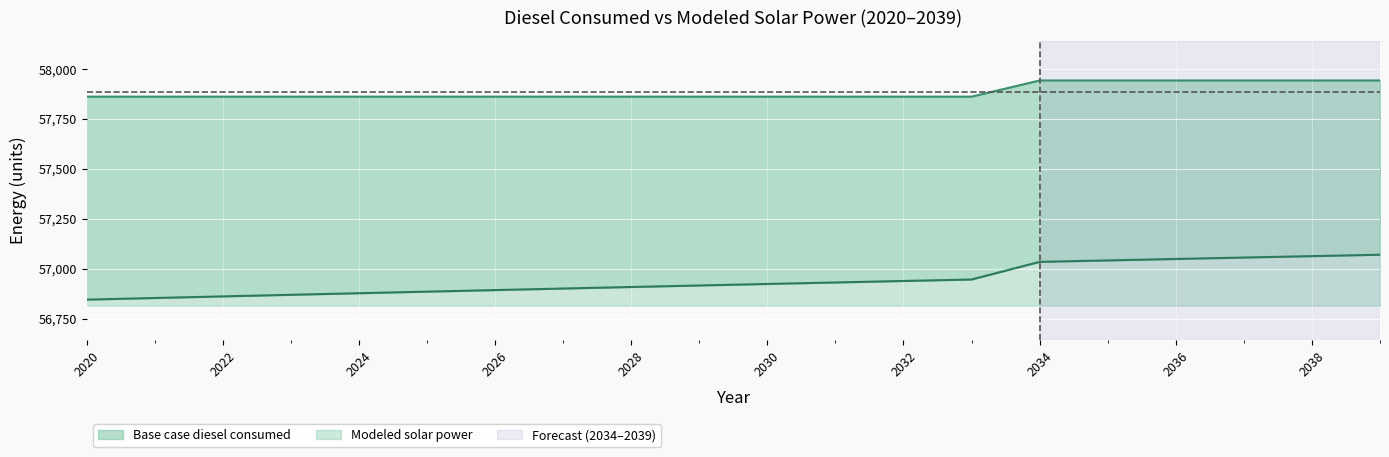

What is the total value across all series at 2032?

1045.4